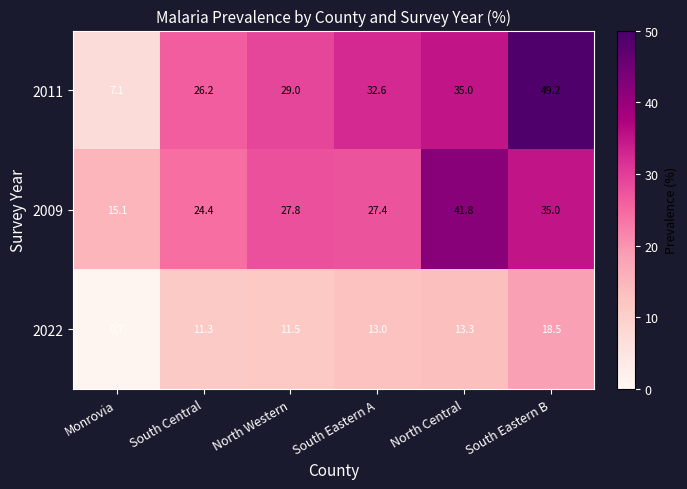

What is the approximate value of 2009 at North Central?

41.8